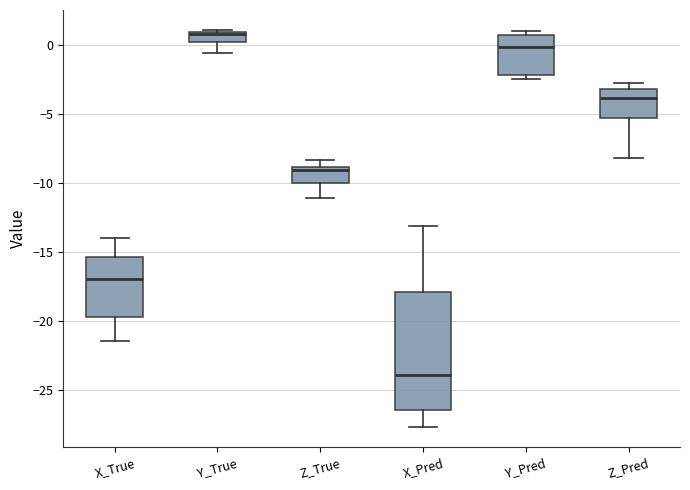

Which box is the tallest, from its lower edge to its upper edge?

X_Pred